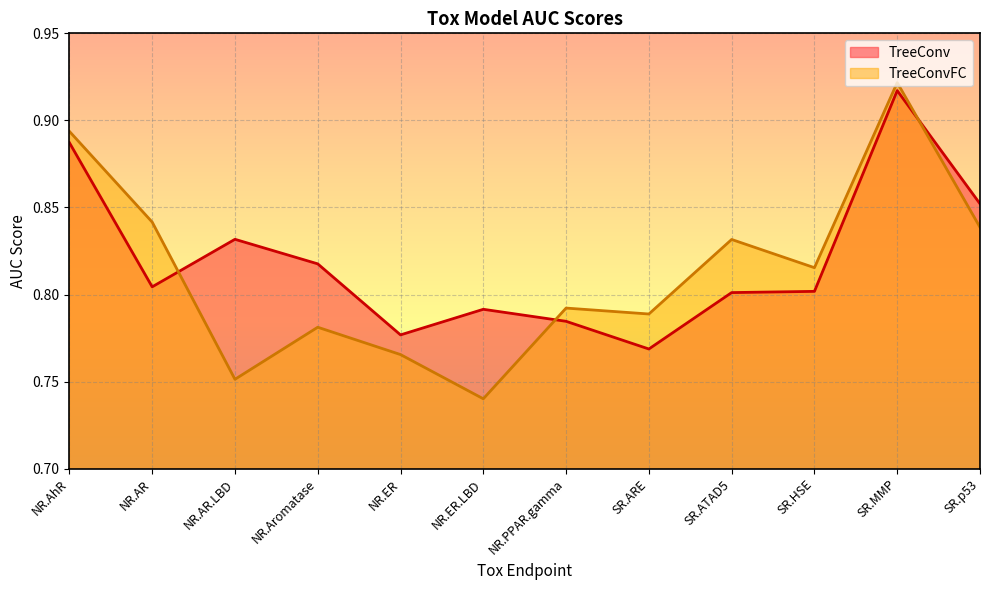

What is the lowest value of the TreeConvFC series?

0.7